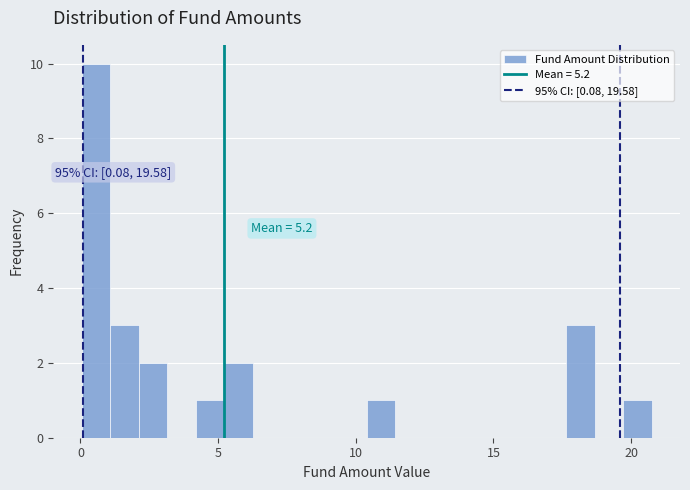

Read against the x-axis, roughly where is the centre of the tallest bar?

0.5